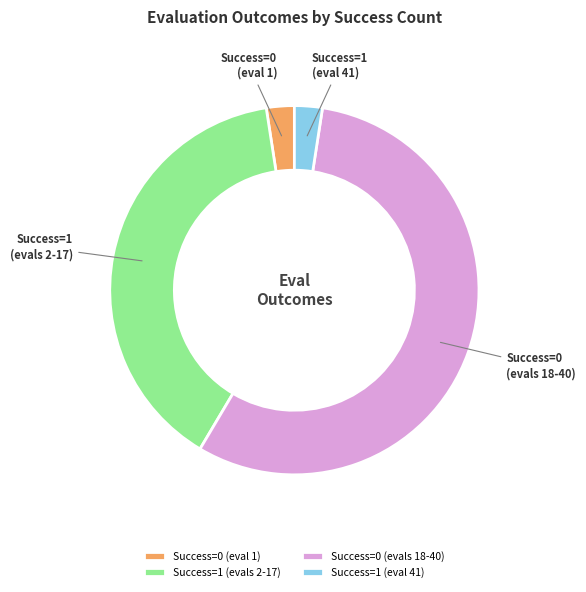

Is the sum of Success=0 (eval 1) and Success=1 (evals 2-17) greater than half?

No